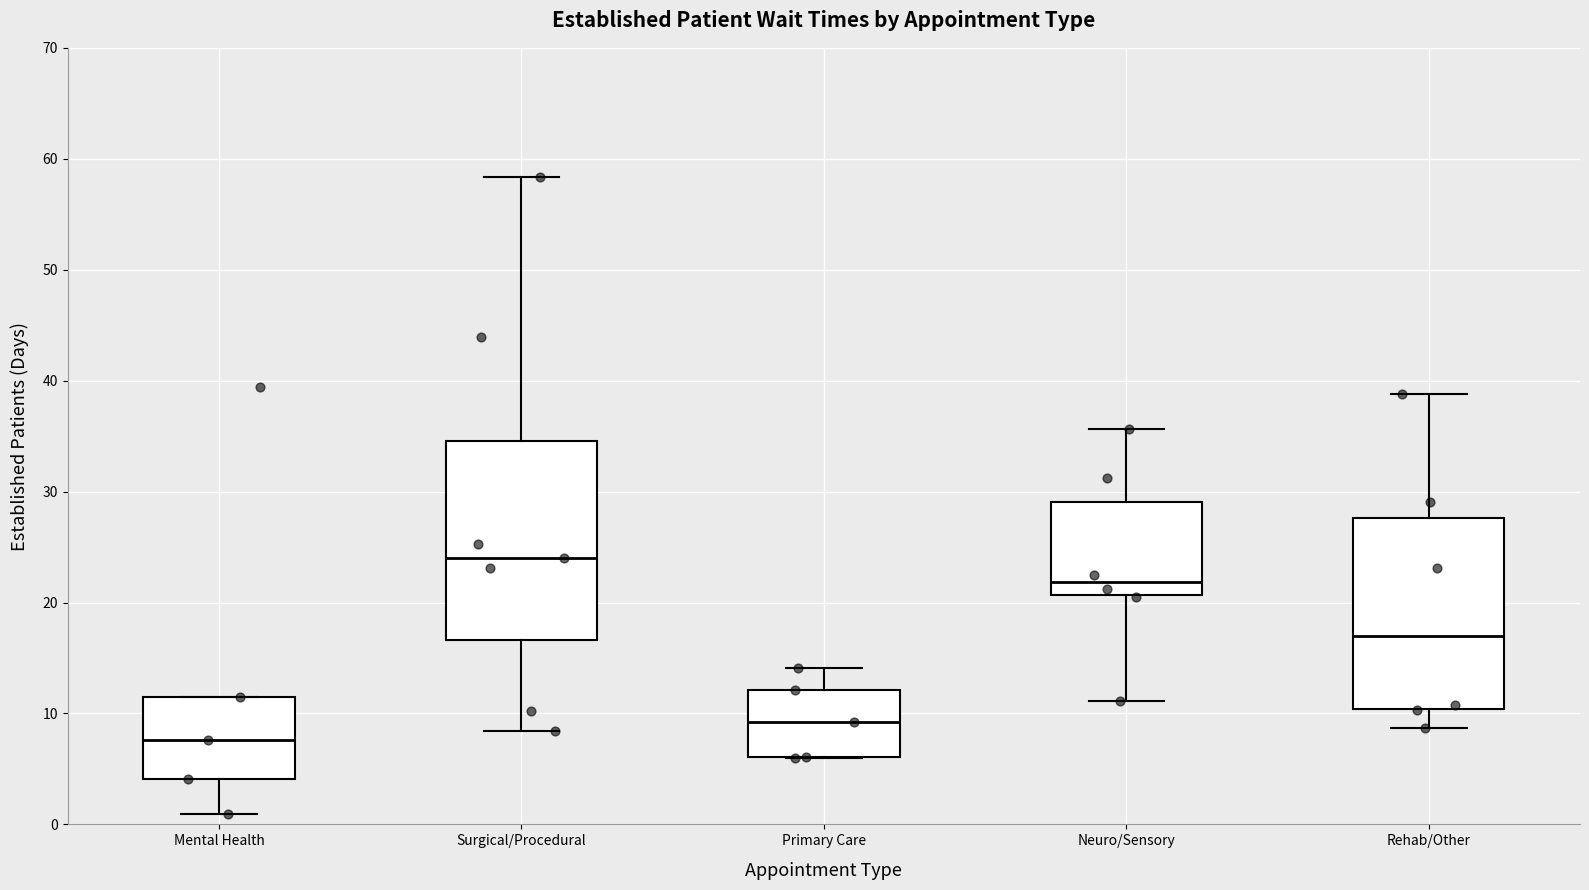

Where does the median line of the box for Surgical/Procedural sit on the y-axis? The values are not printed on the chart, so give them approximately, as read against the axis.

24